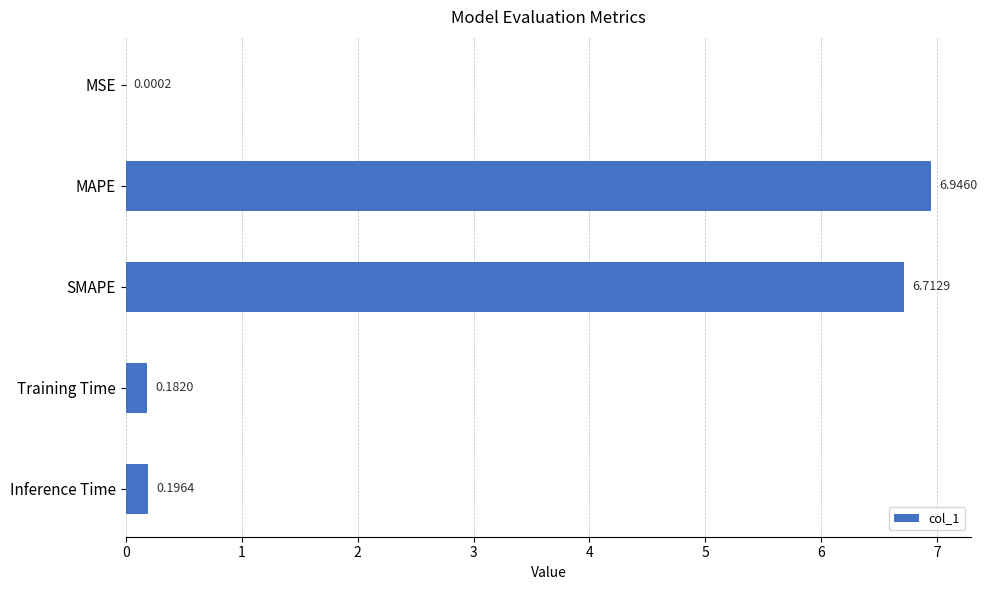

Which category has the highest value across all series?

MAPE